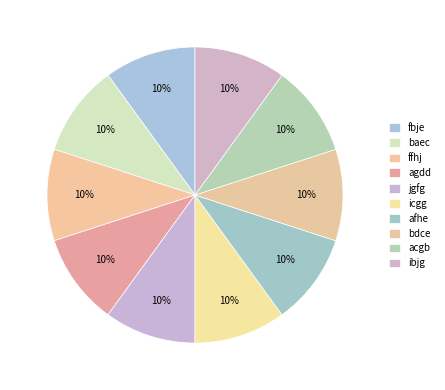

How many segments does this pie chart have?

10